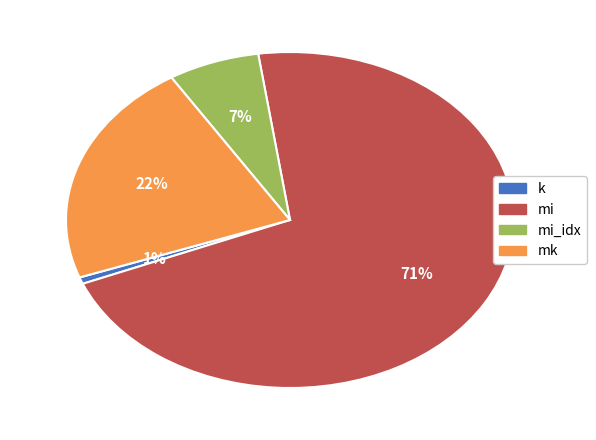

To the nearest percent, what is the average slice percentage?

25%